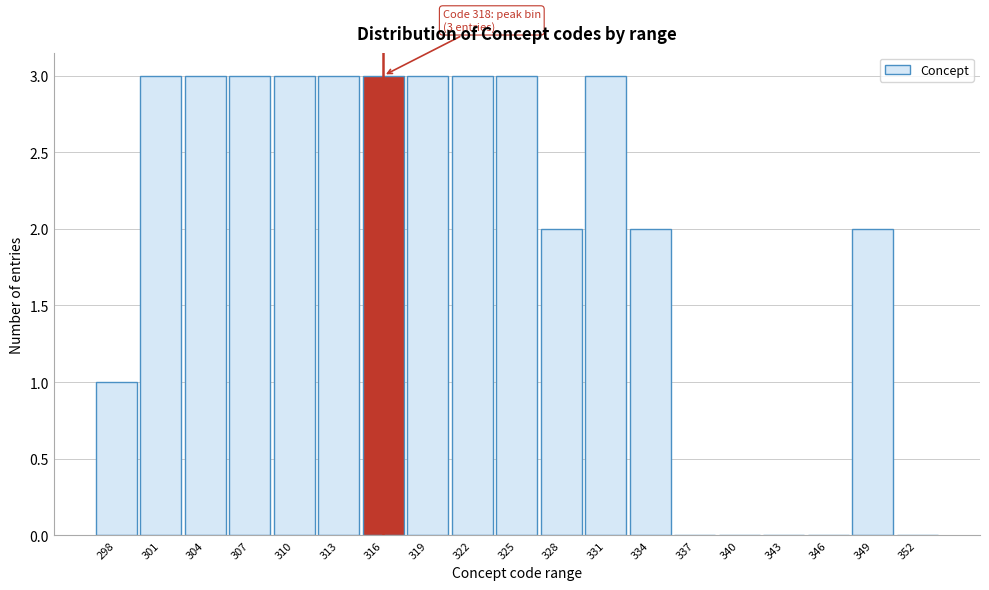

Reading left to right, what are all the values shown in this chart?

298=1	301=3	304=3	307=3	310=3	313=3	316=3	319=3	322=3	325=3	328=2	331=3	334=2	337=0	340=0	343=0	346=0	349=2	352=0